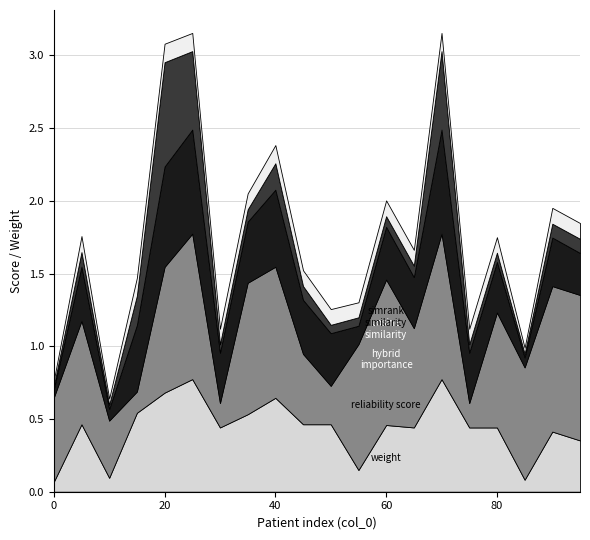

At which category is the sum across all series the highest?

25